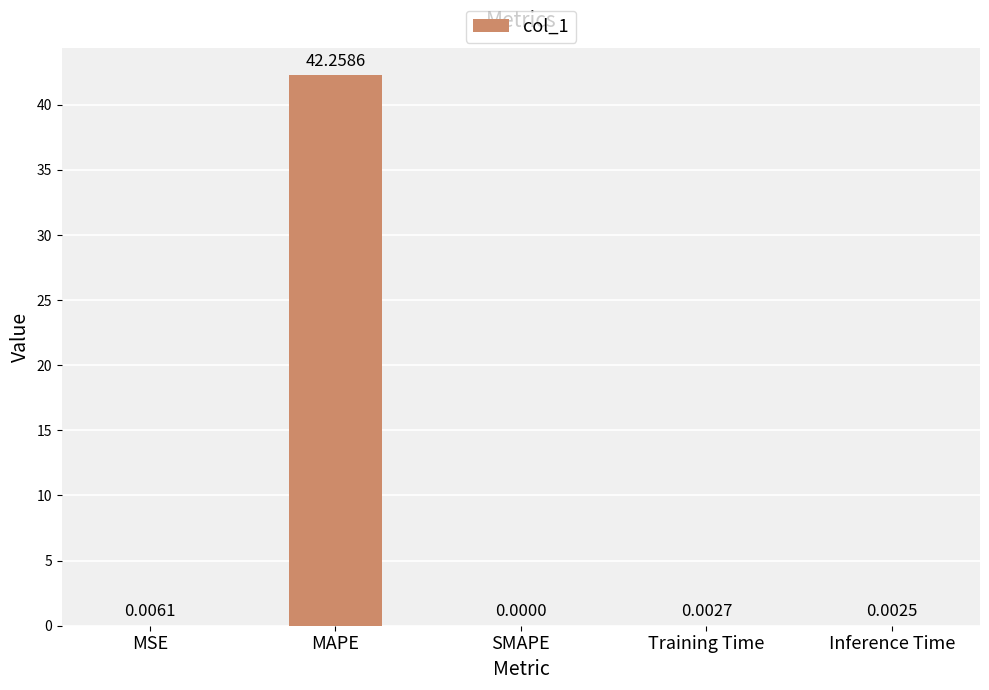

What value does the data have at MAPE?

42.3